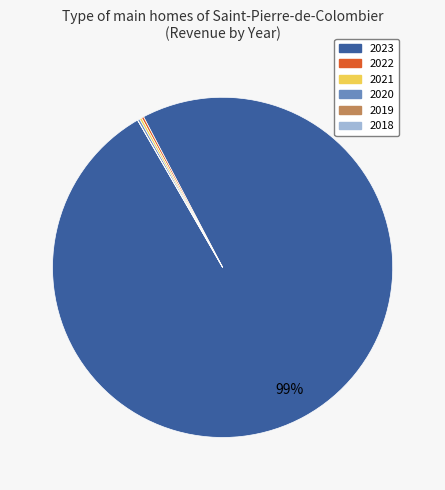

To the nearest percent, what is the average slice percentage?

17%